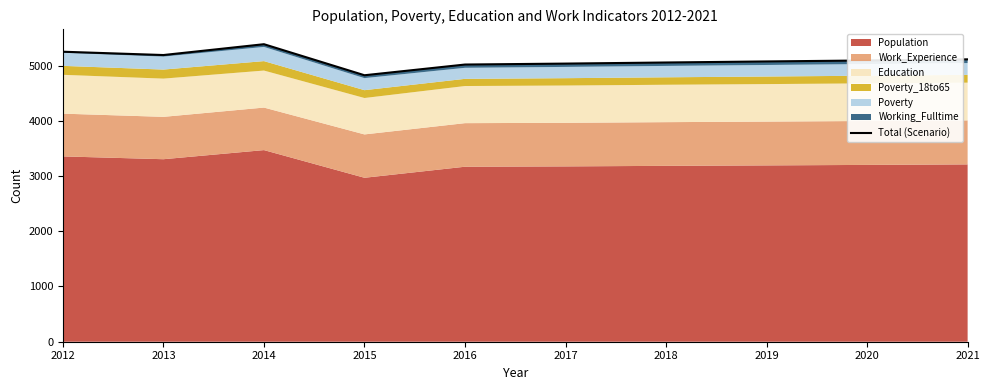

What is the minimum value shown in the chart?

4824